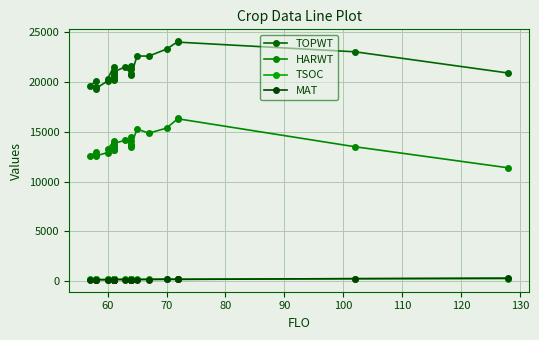

How many series are shown in this chart?

4